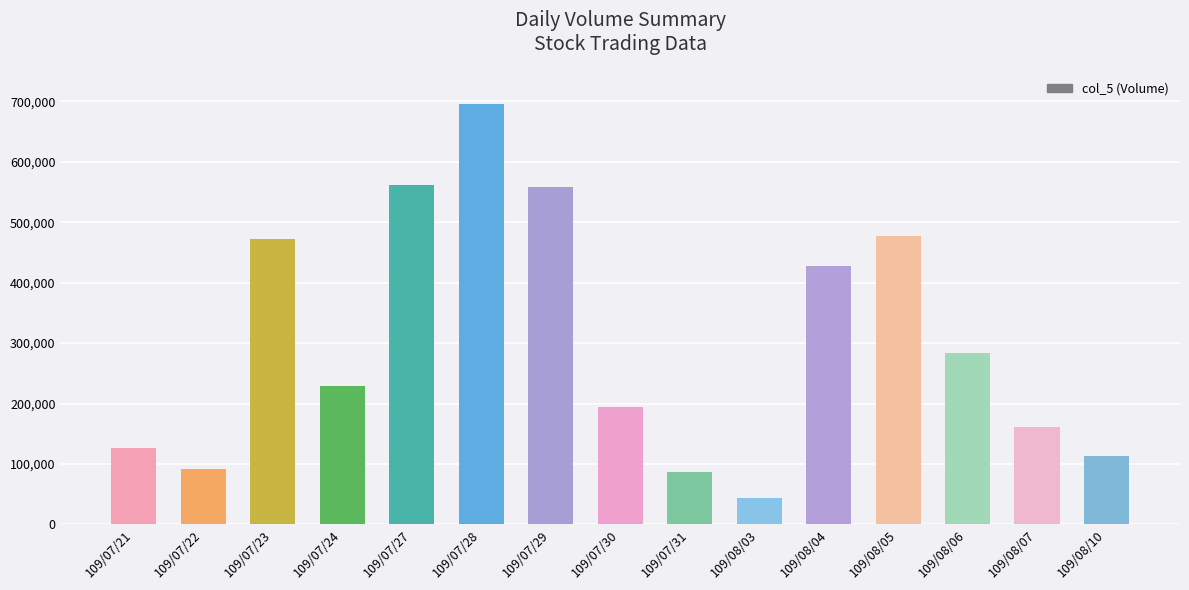

Approximately how many times larger is the value at 109/07/29 compared to 109/07/30?

2.9